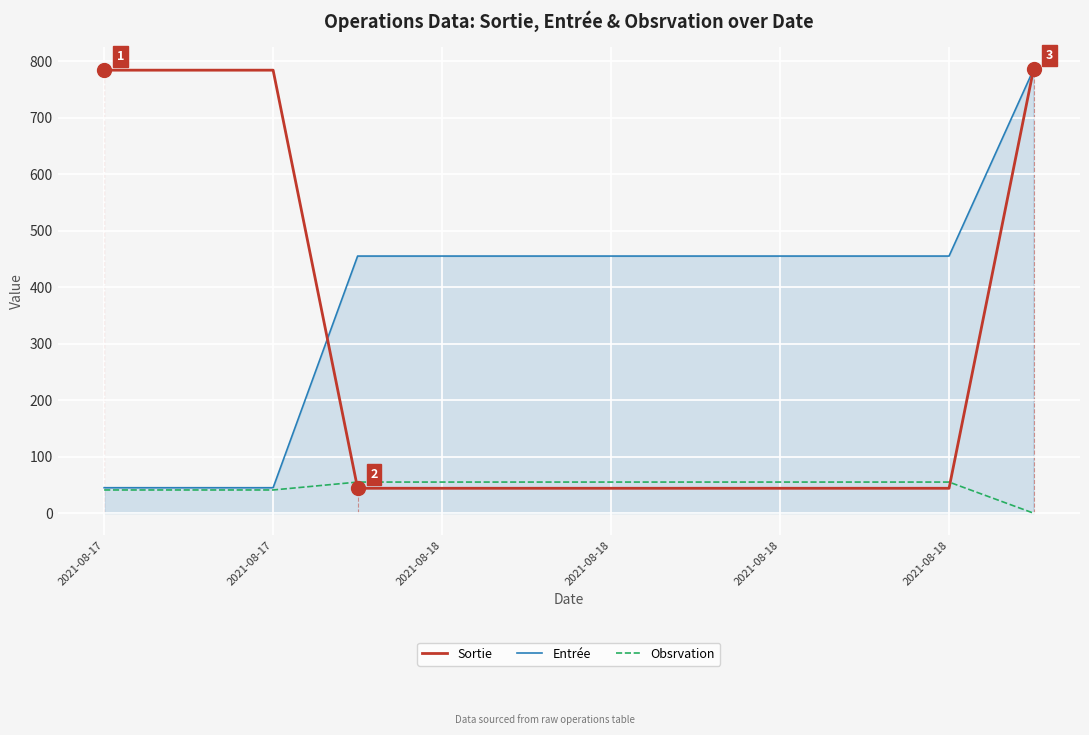

Which series has the widest spread of values?

Sortie